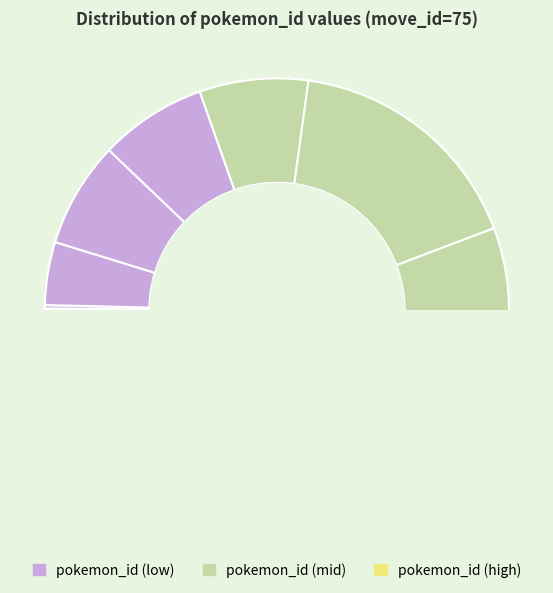

What percentage is the 70 slice, to the nearest percent?

7%